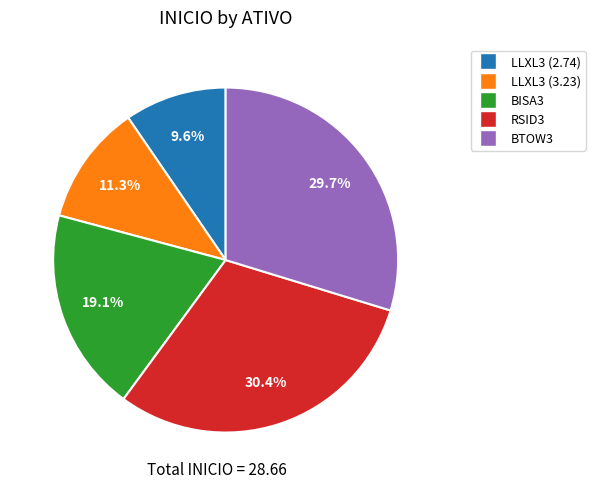

Between RSID3 and BISA3, which is larger?

RSID3